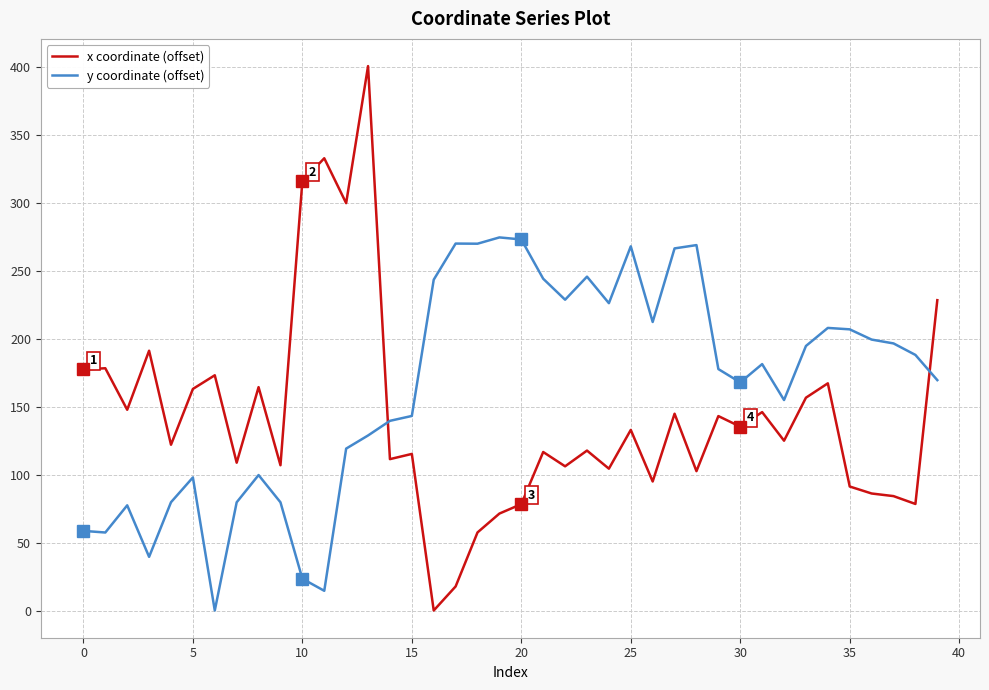

At how many categories does at least one series exceed 50?

40